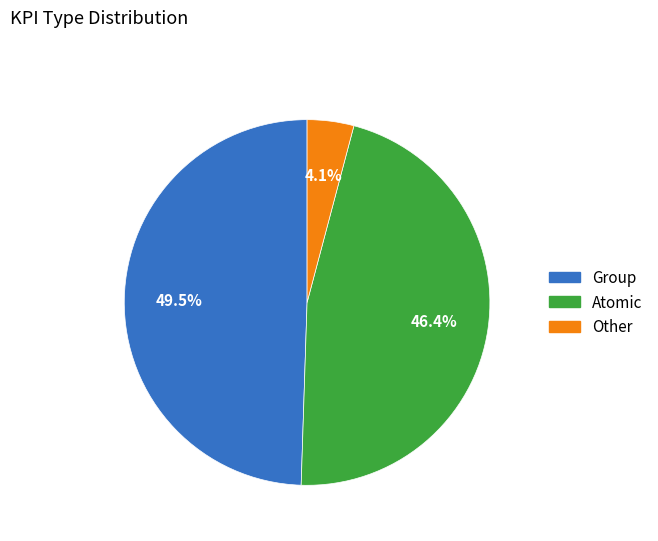

Is there a majority slice in this chart?

No